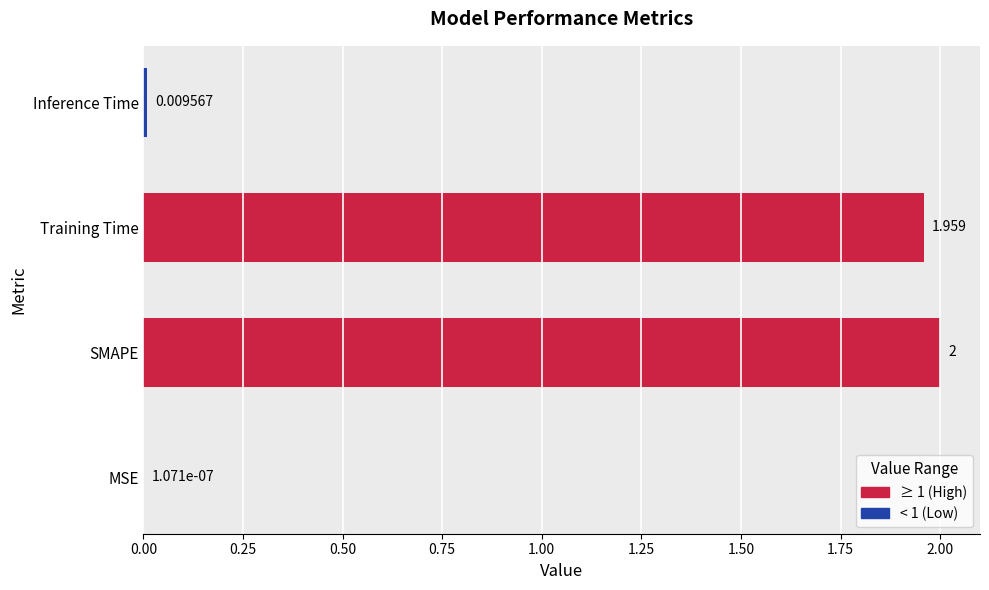

At which label is the value closest to 1?

Training Time